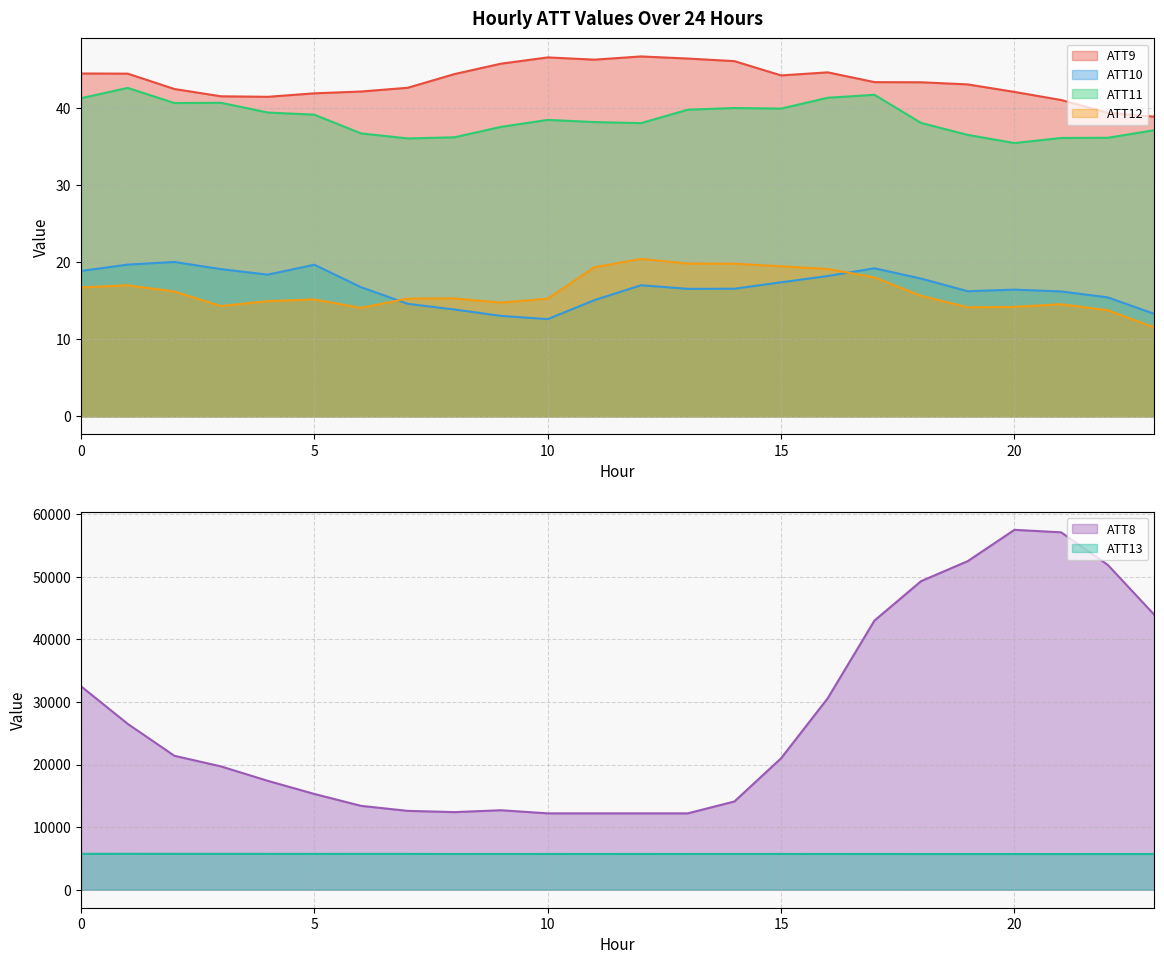

What is the value of the ATT10 point at the 18th from the left?

19.2